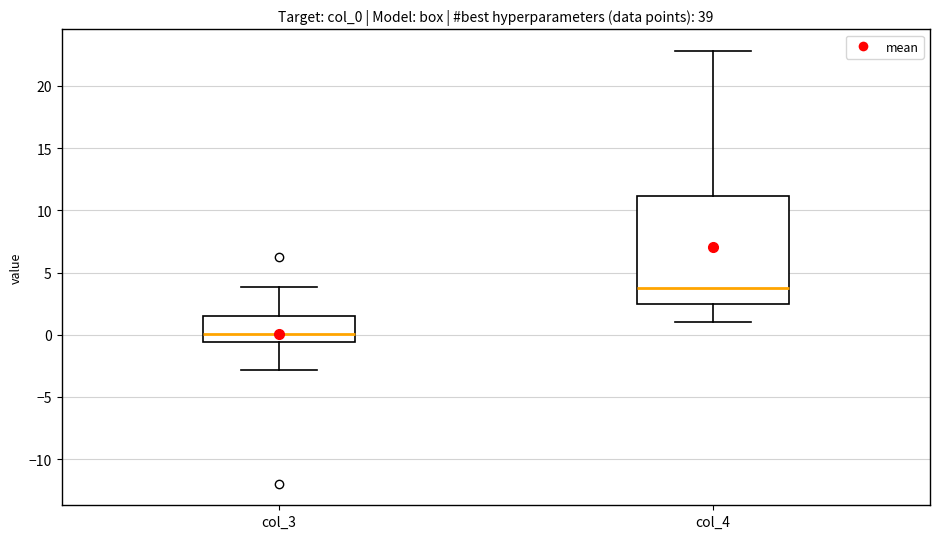

Reading left to right, read every box against the y-axis: the position of its median line, the range the box covers, and the ends of its whiskers. The values are not printed on the chart, so give them approximately, as read against the axis.

col_3: median 0.0, box -0.5 to 1.5, whiskers -3.0 to 4.0
col_4: median 3.5, box 2.5 to 11.0, whiskers 1.0 to 23.0